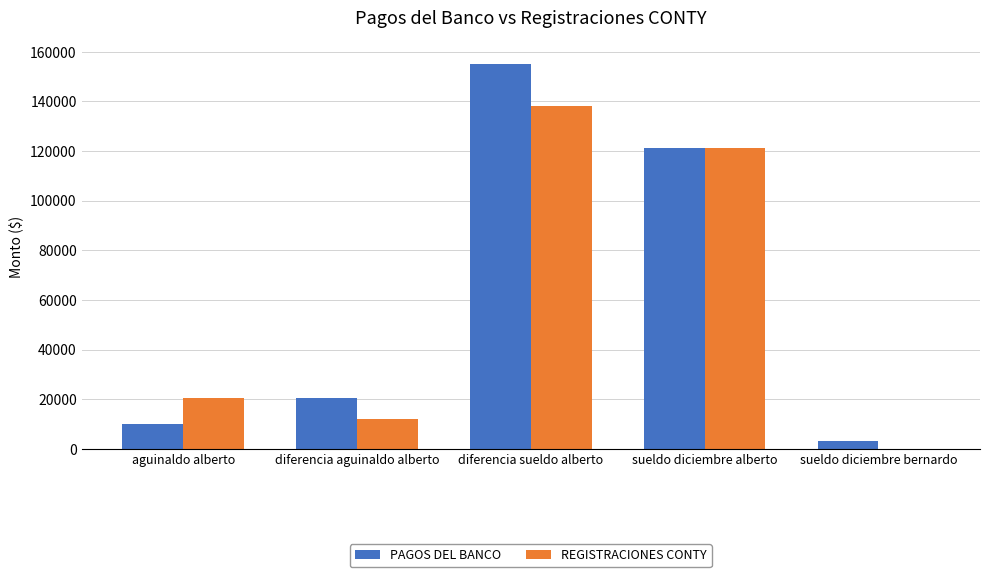

What is the sum of all PAGOS DEL BANCO values?

310412.4